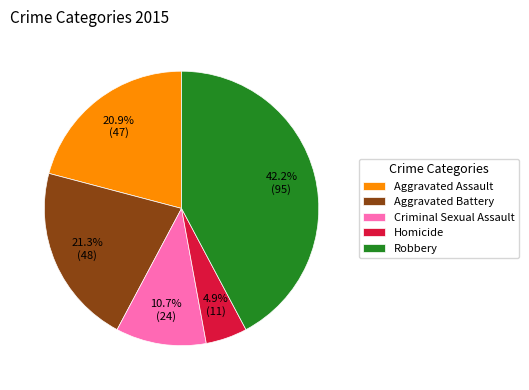

What is the ratio of the value at Robbery to the value at Homicide?

8.6